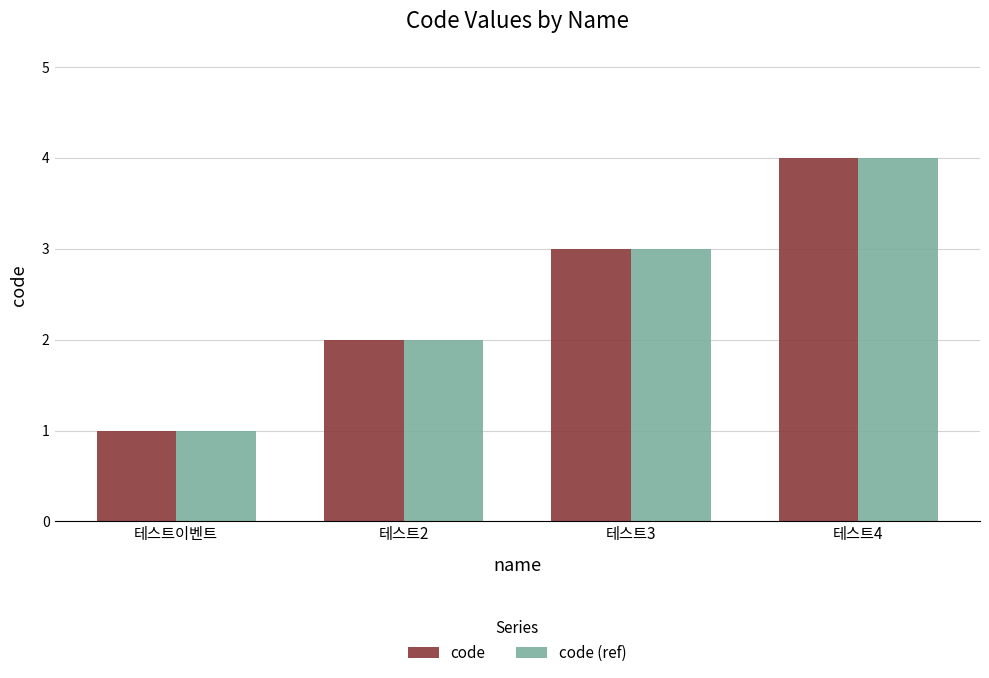

How many categories are shown in the chart?

4